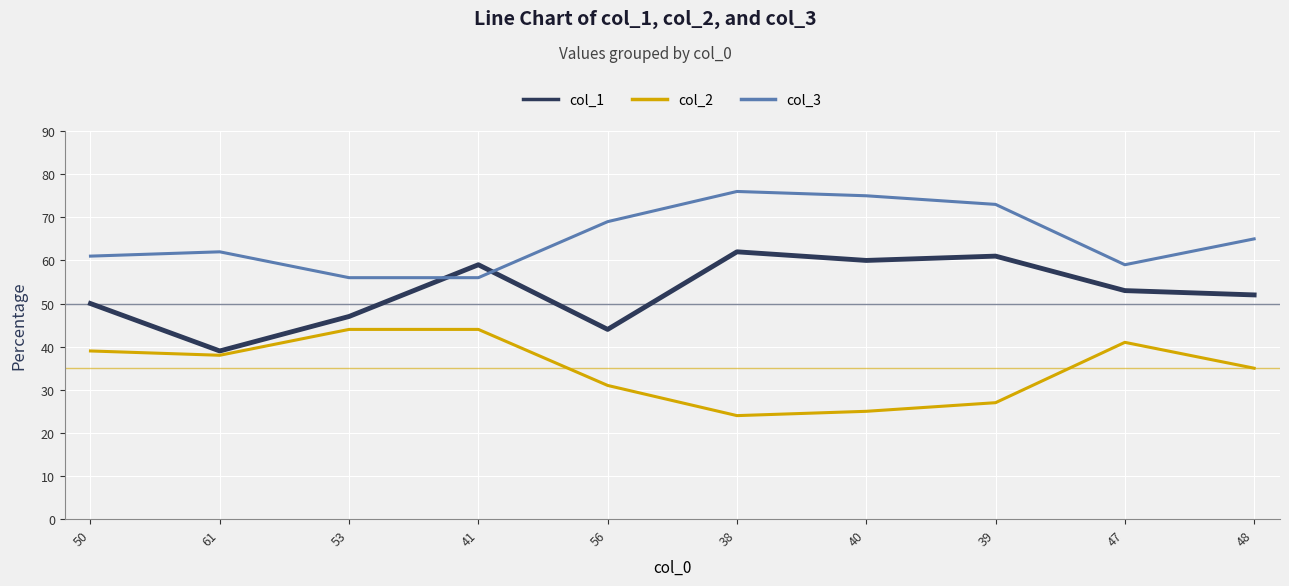

Count the number of data series in this chart.

3